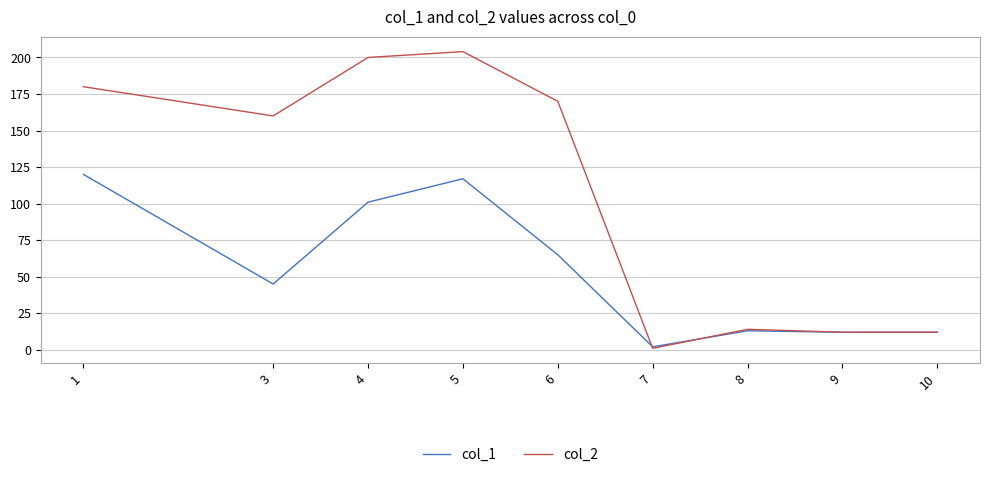

What is the difference between the maximum and minimum values in the col_2 series?

203